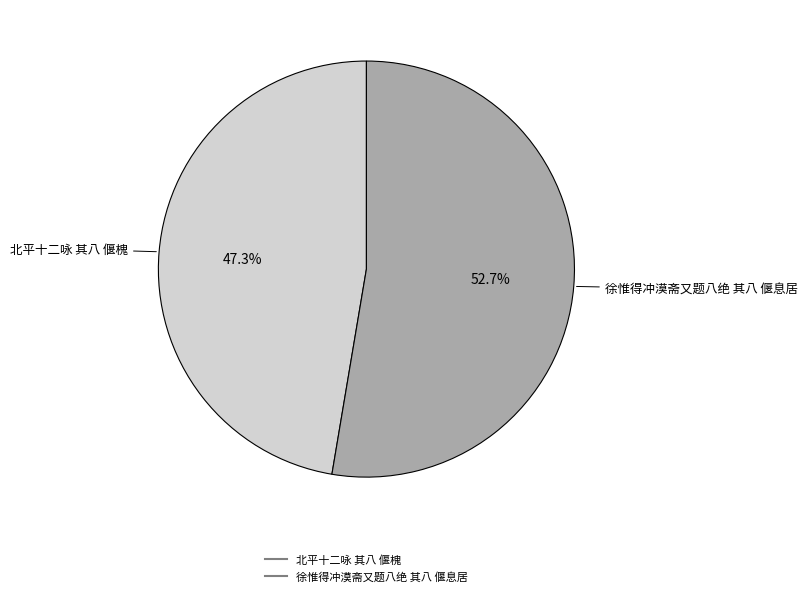

How many segments does this pie chart have?

2